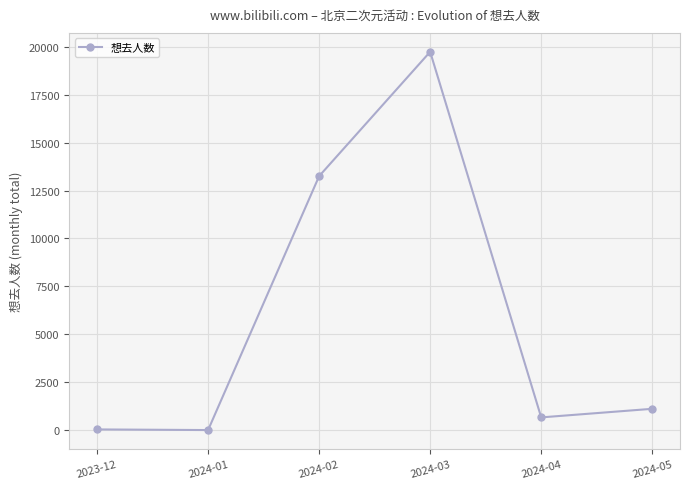

What is the difference between the maximum and second lowest values?

19704